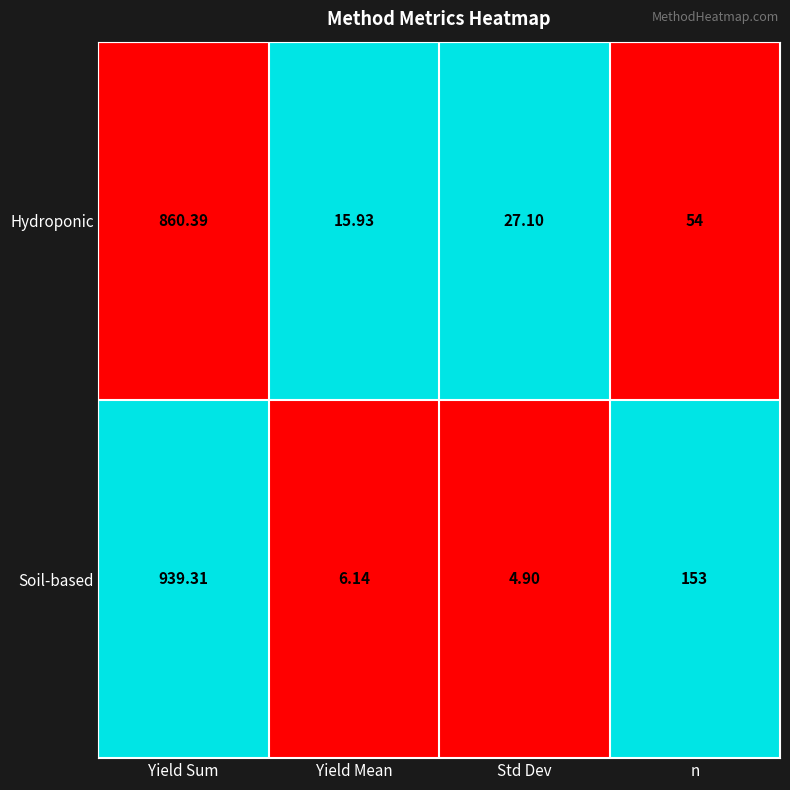

At which label does Soil-based first exceed 153?

Yield Sum